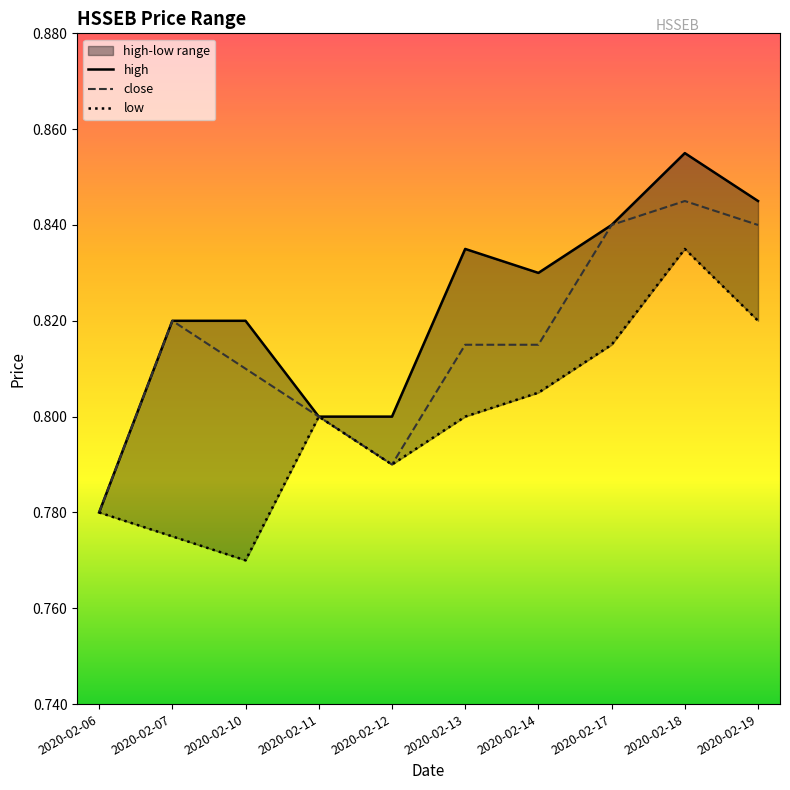

Which has a higher value, 2020-02-17 or 2020-02-07?

2020-02-17